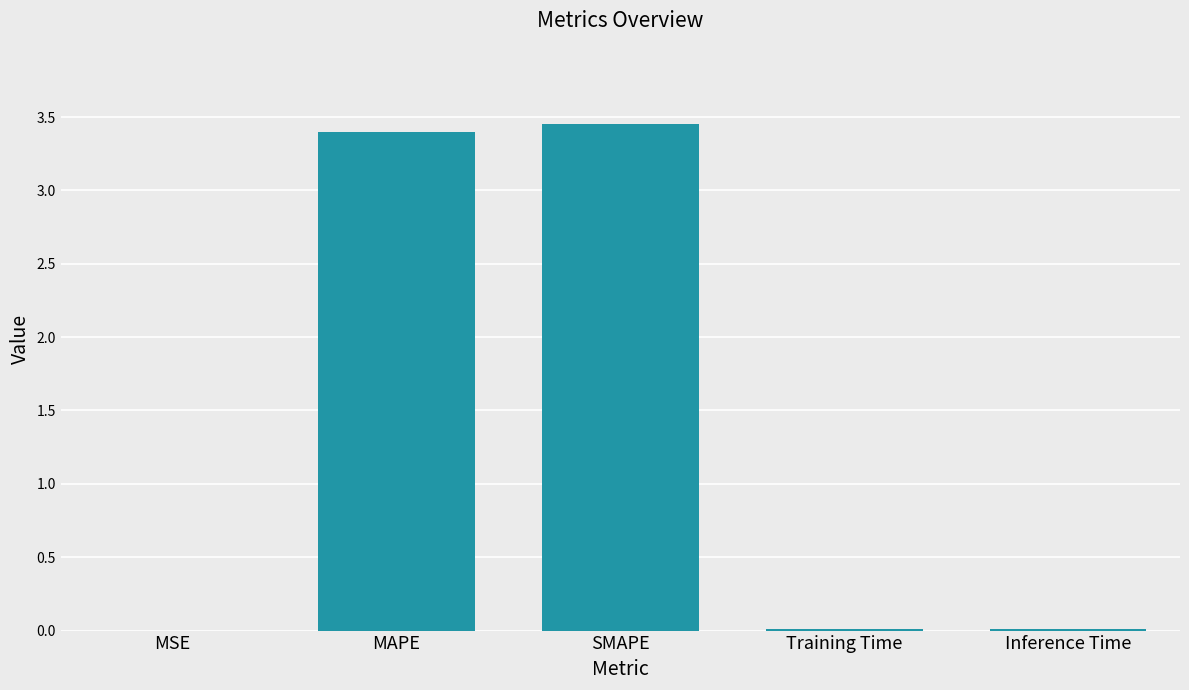

Which has a higher value, SMAPE or MSE?

SMAPE